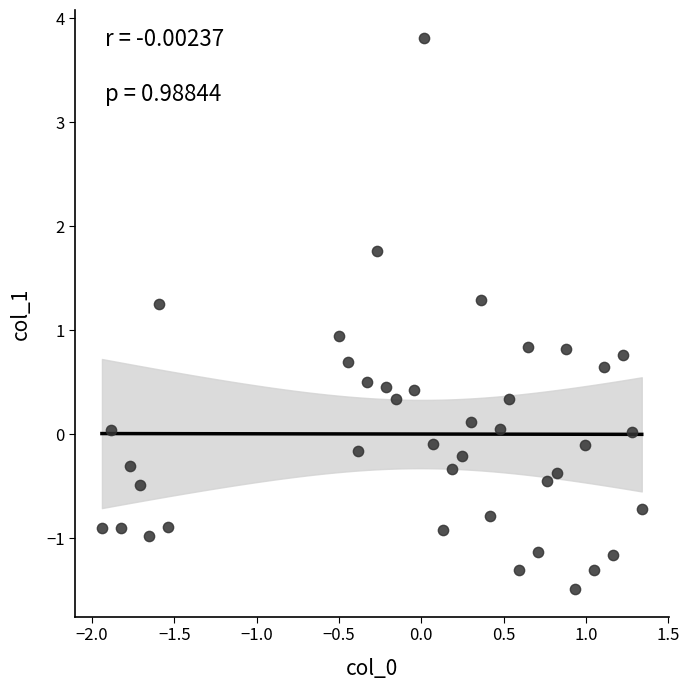

What is the range of X values (max minus min)?

3.3